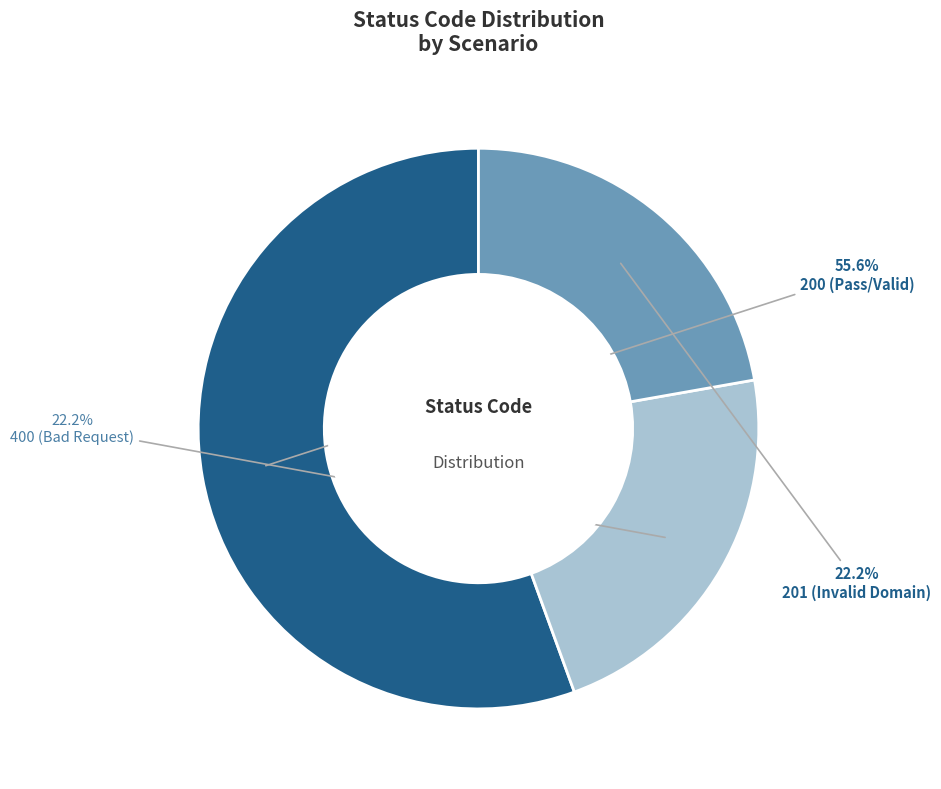

How many segments does this pie chart have?

3